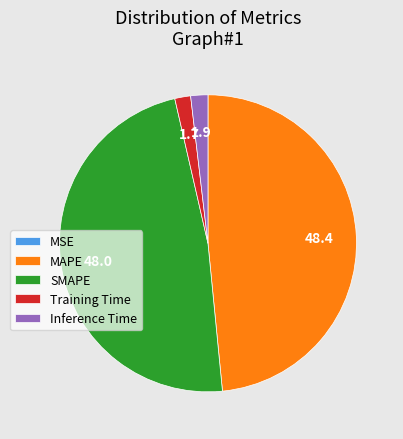

True or false: MAPE accounts for 48% of the total.

True